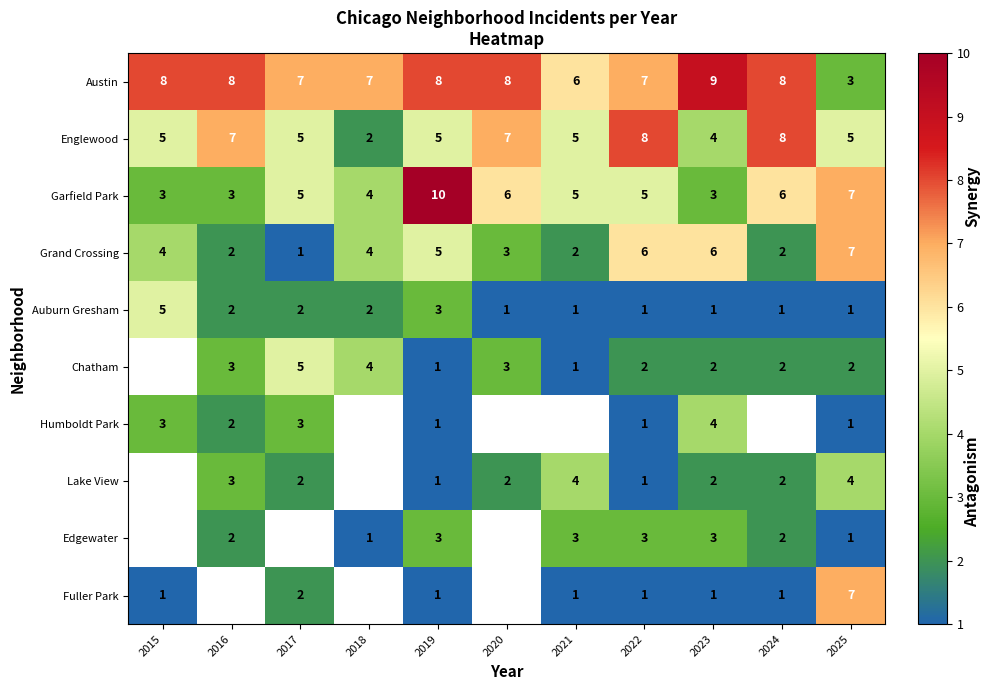

What is the total value across all series at 2023?

35